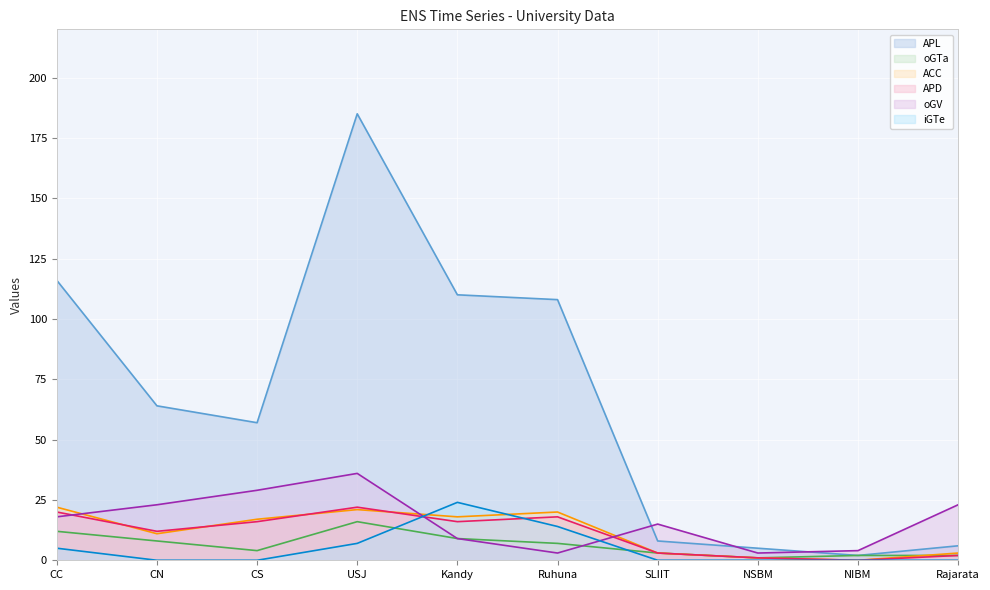

In APL, how many points are higher than both neighbors (excluding endpoints)?

1